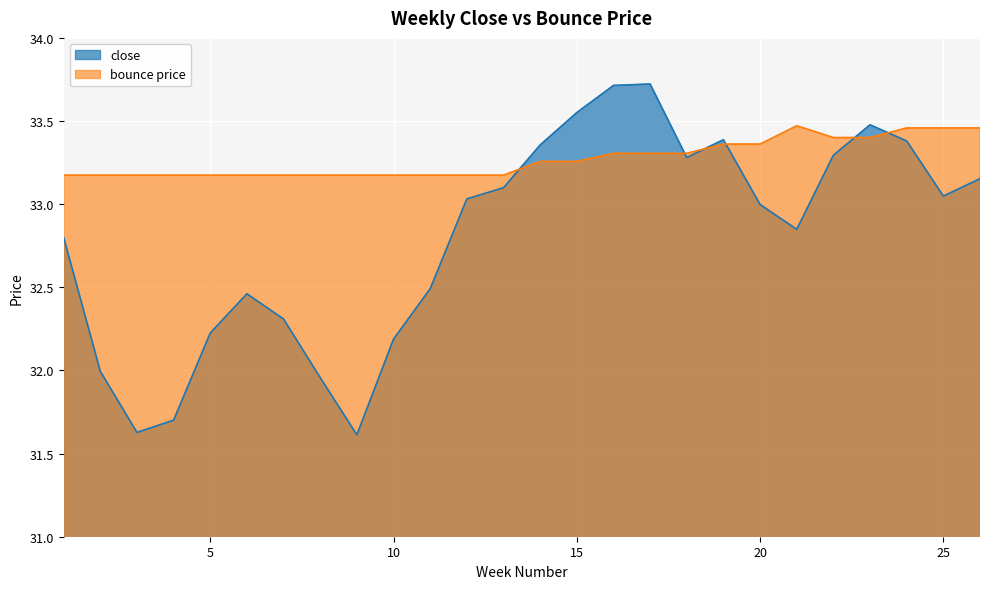

How many lines are shown in the chart?

2